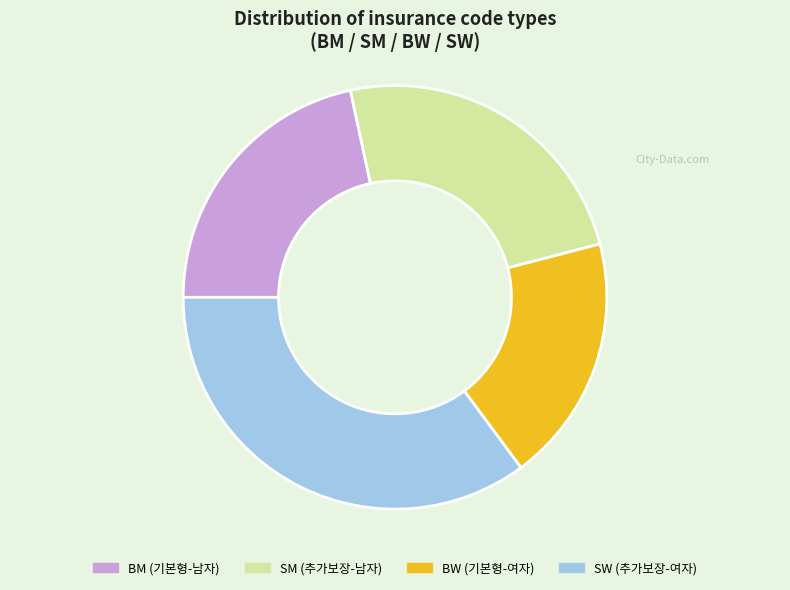

How many segments does this pie chart have?

4